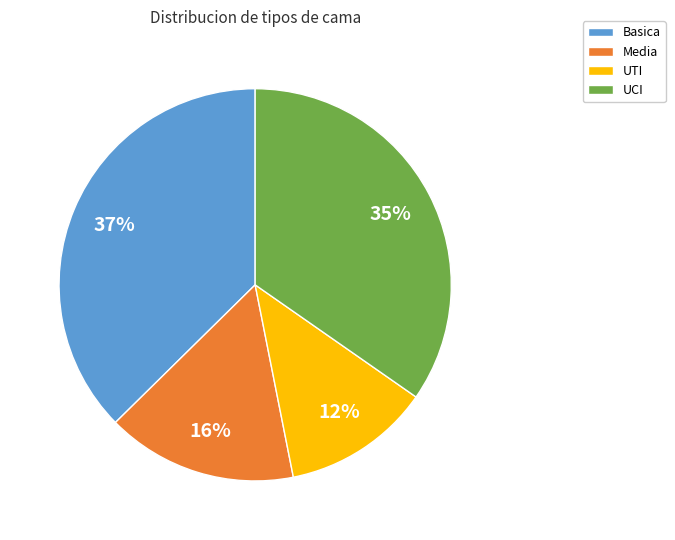

Which has a higher value, Media or UTI?

Media